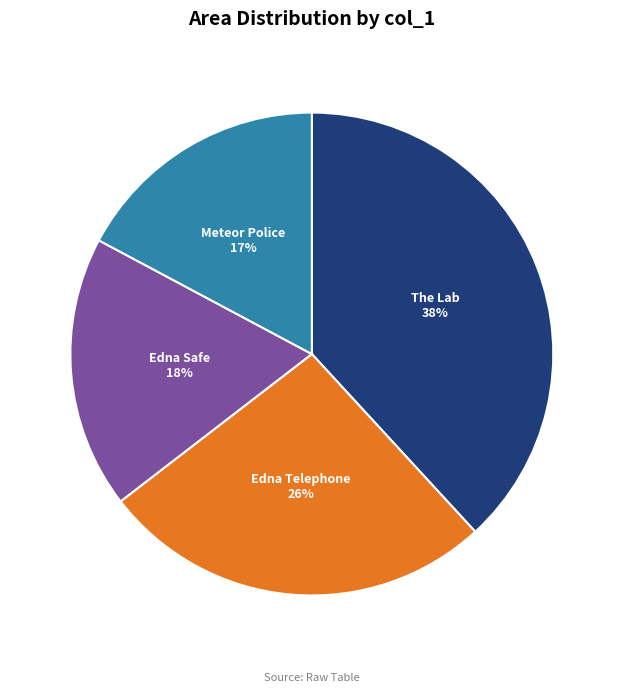

To the nearest percent, what is the average slice percentage?

25%